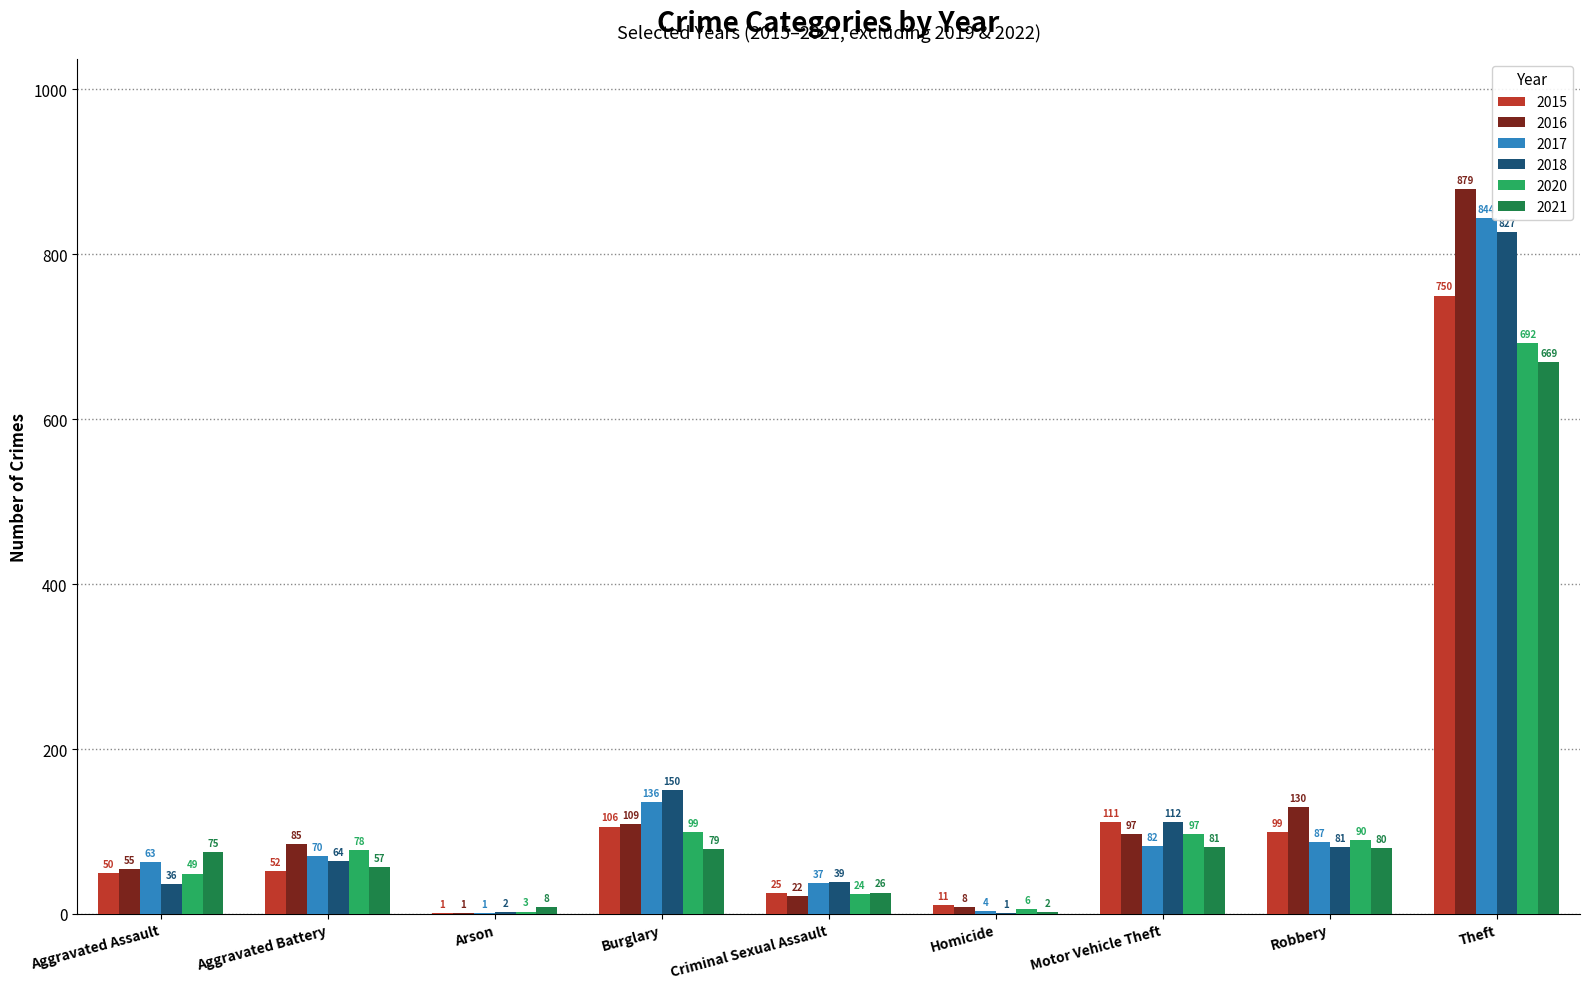

What is the sum of all 2017 values?

1324